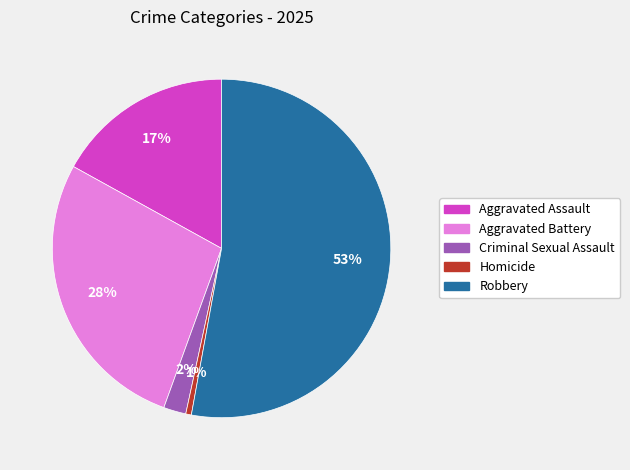

What is the majority slice?

Robbery